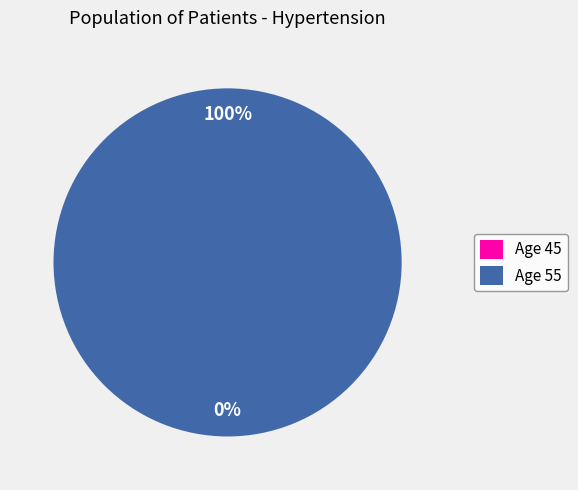

True or false: 45 accounts for 1% of the total.

False